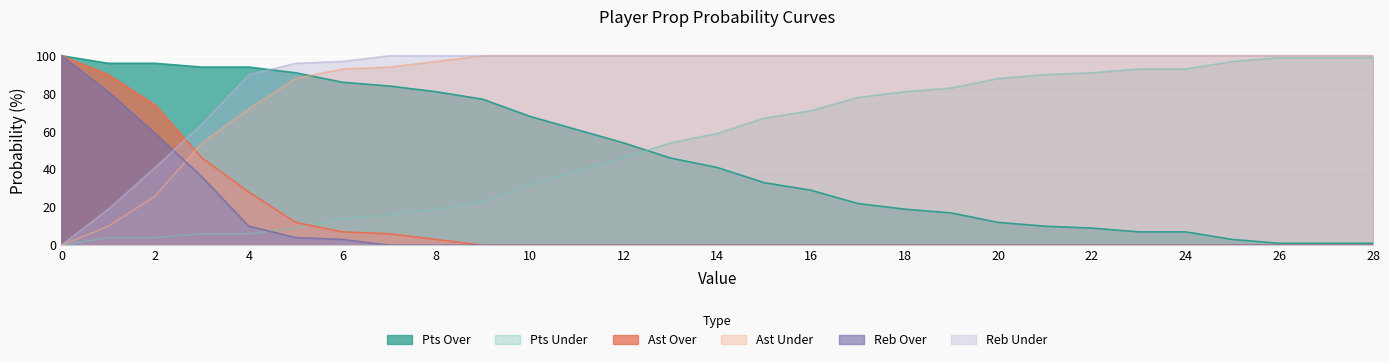

List the series in order of their peak value, lowest first.

pts prob under, pts prob over, ast prob over, ast prob under, reb prob over, reb prob under